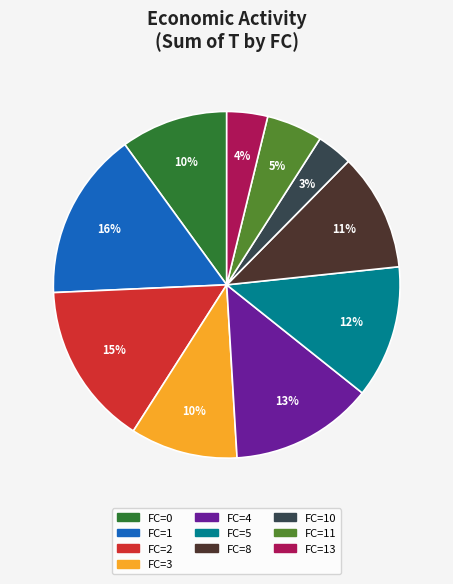

True or false: FC=1 accounts for 16% of the total.

True